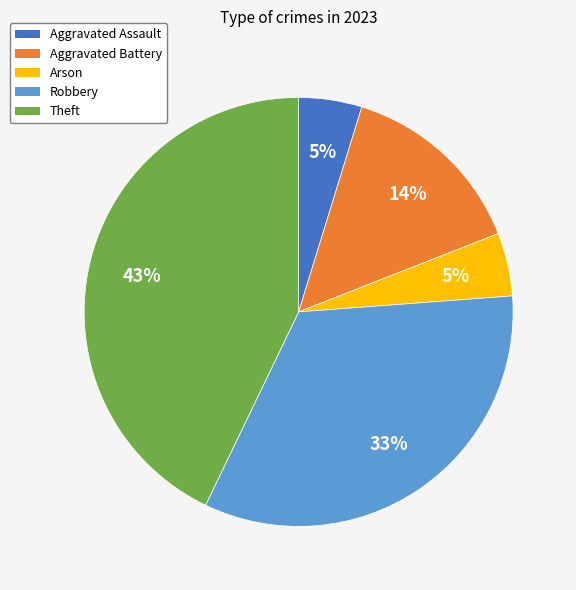

Is there any slice that represents more than half of the pie?

No